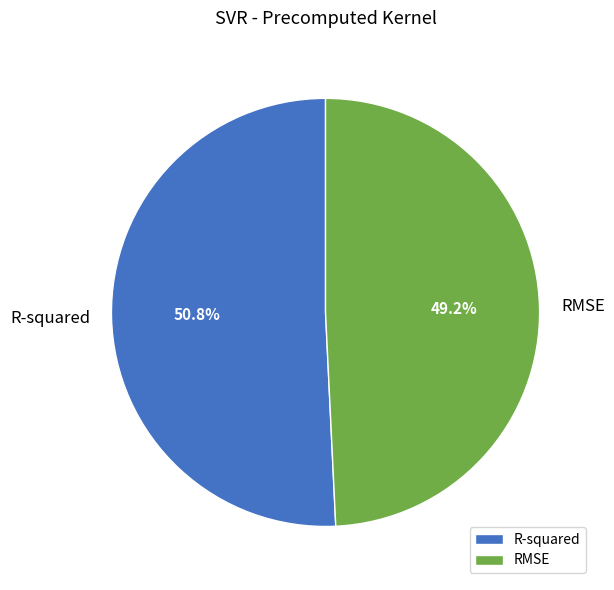

Rank the categories by value from lowest to highest.

RMSE, R-squared